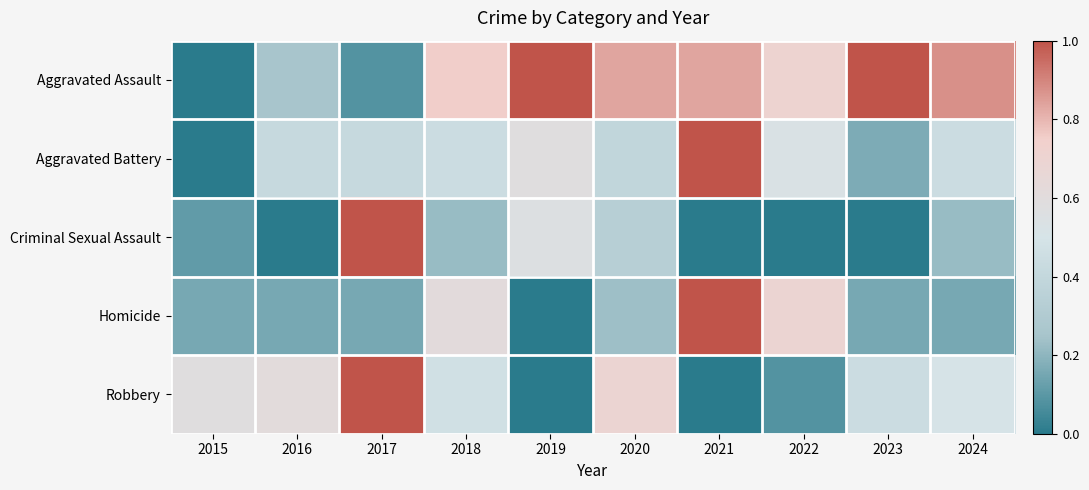

Which series has the widest spread of values?

Aggravated Assault